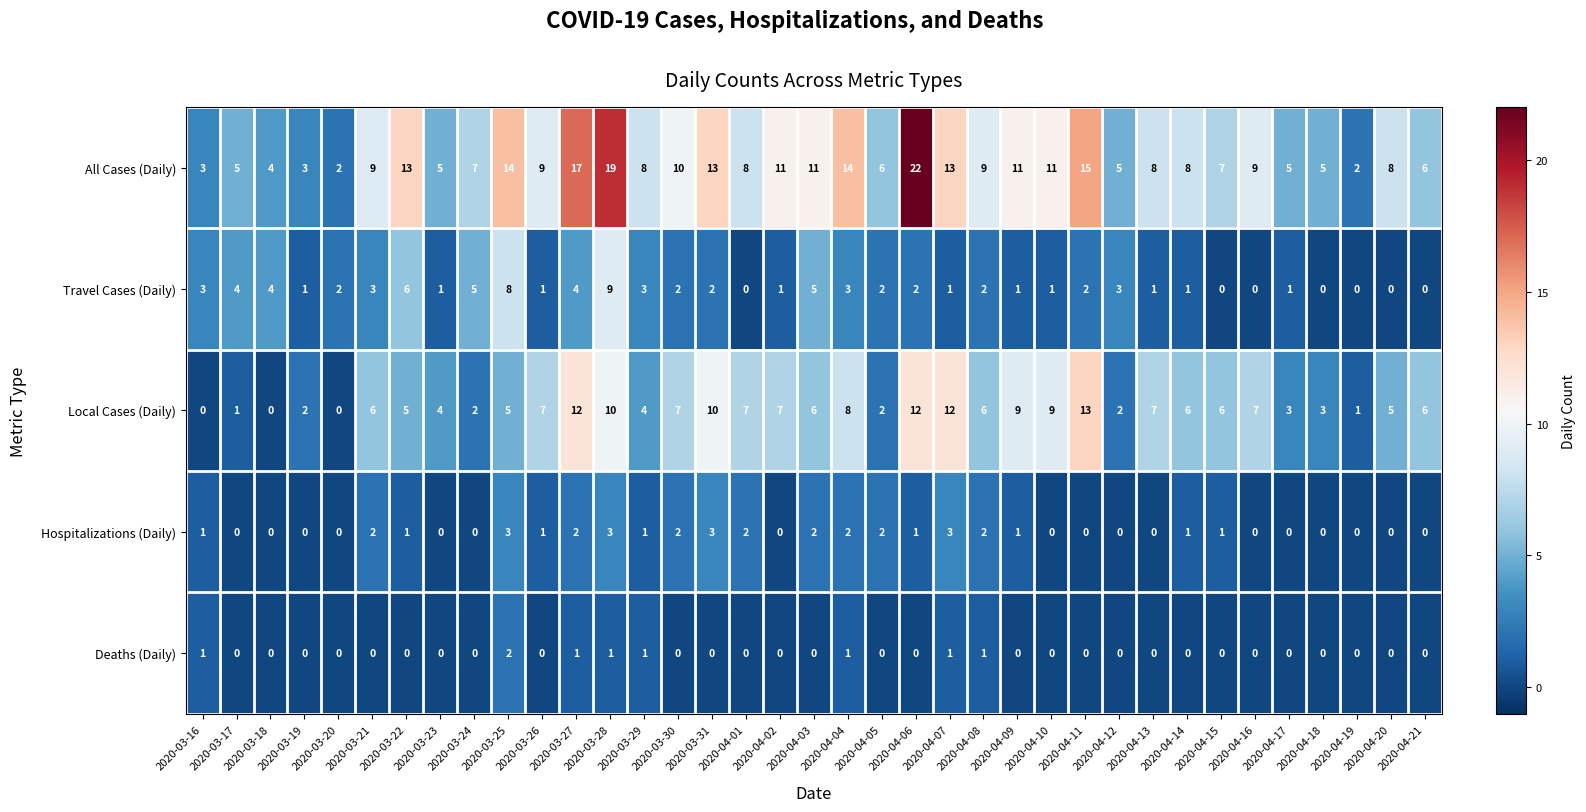

How many data points does each series have?

37